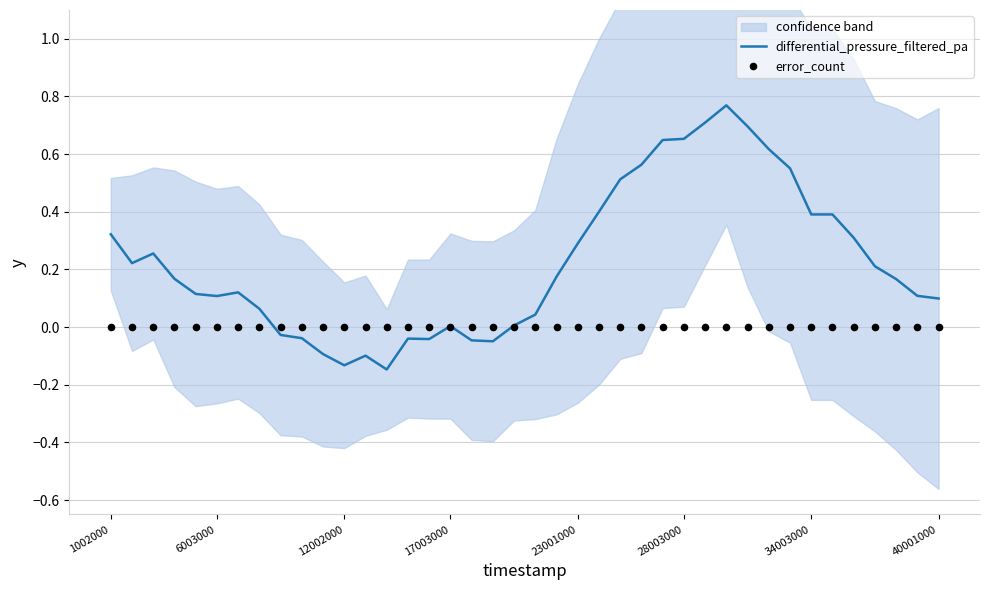

Which series reaches the maximum Y coordinate?

differential_pressure_filtered_pa